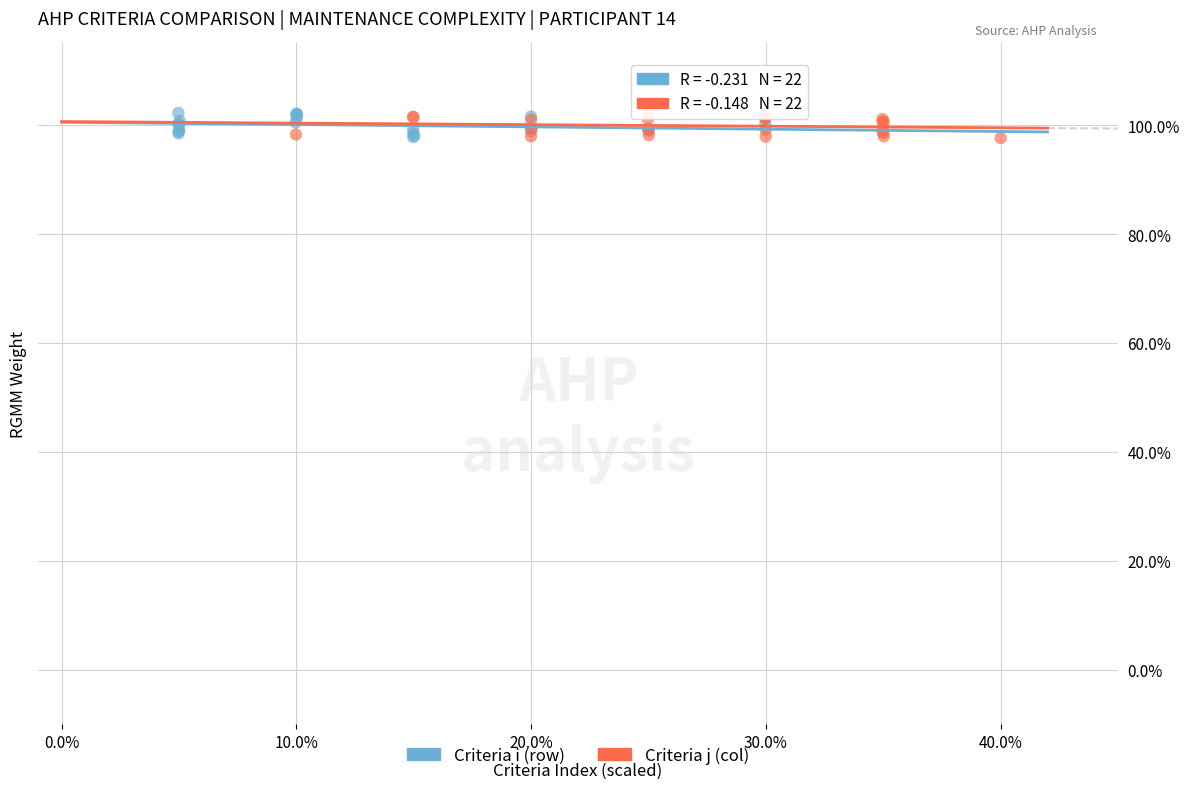

What are all the series names shown in the legend?

Criteria i (row), Criteria j (col)